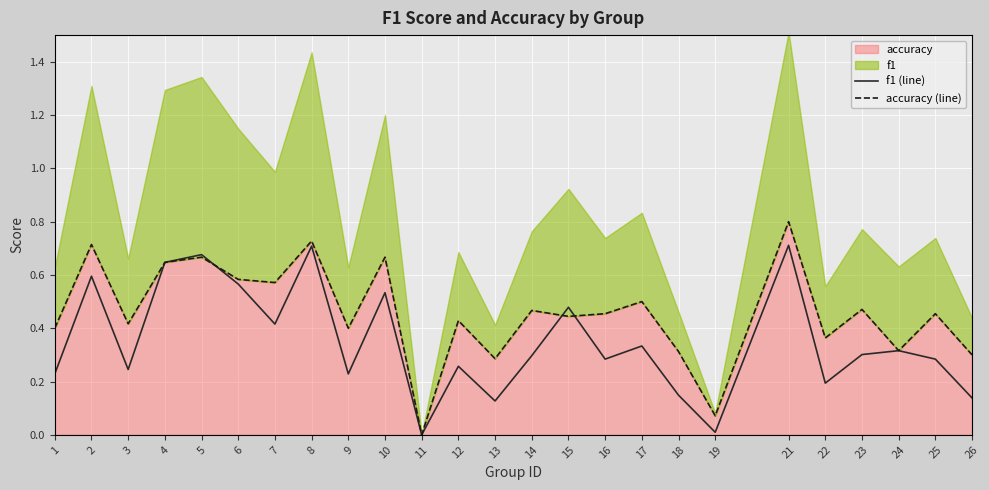

Where is the first local maximum for f1 (line)?

2